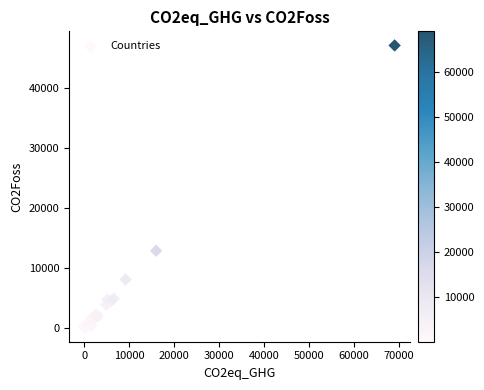

What Y value in the scatter plot is closest to 23508?

12812.9